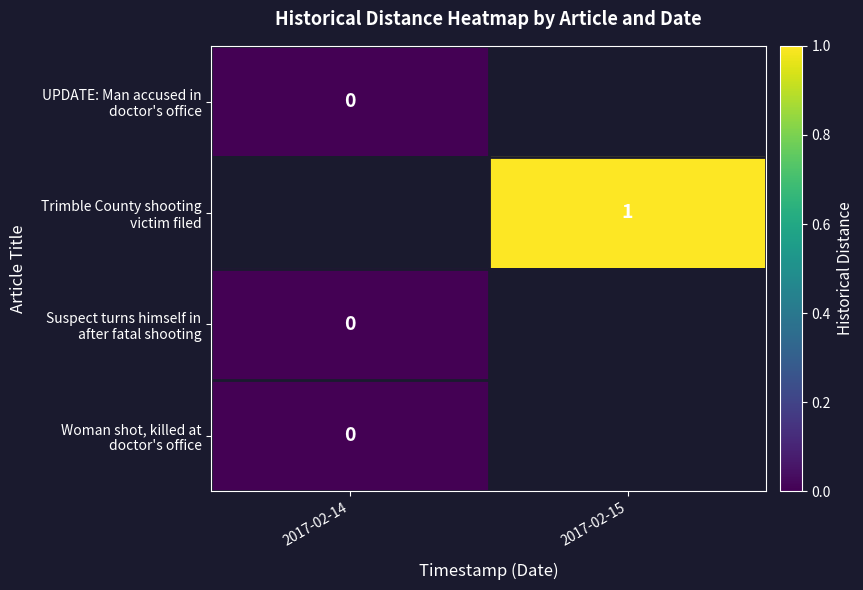

List the labels in order of UPDATE: Man accused in doctor's office value, largest first.

2017-02-14, 2017-02-15